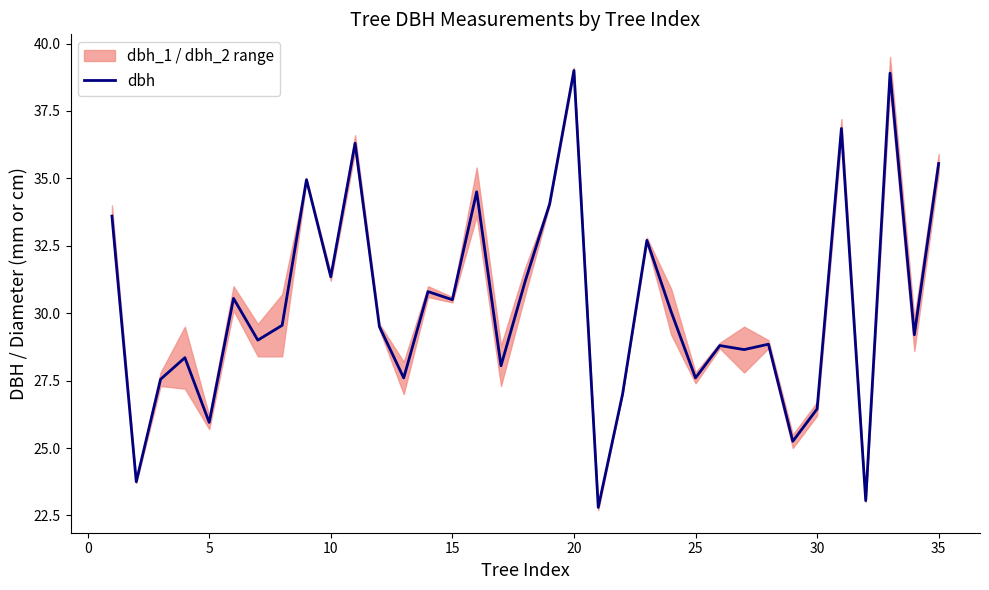

What is the minimum value for dbh?

22.8